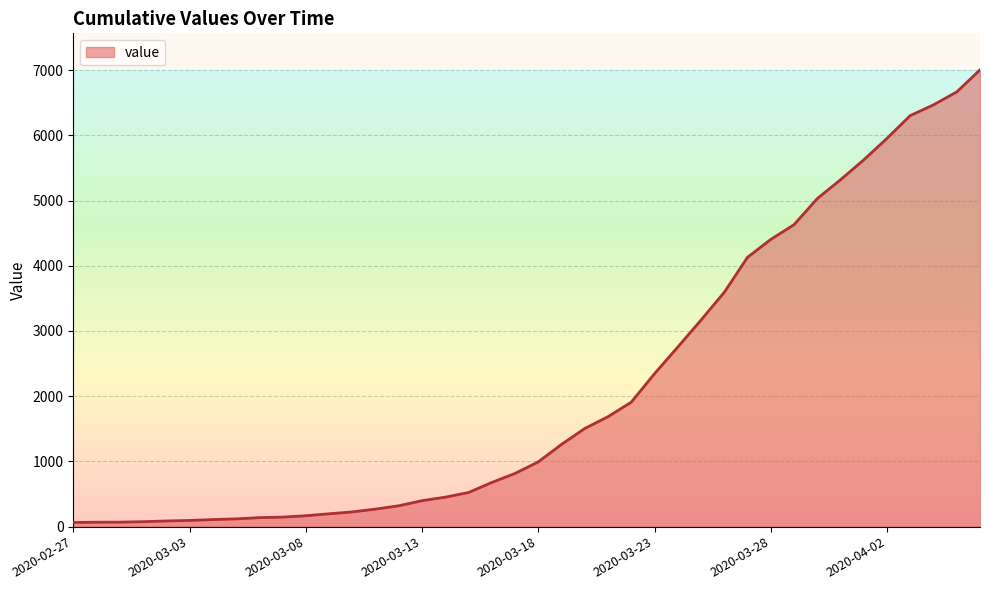

What is the greatest value displayed?

7004